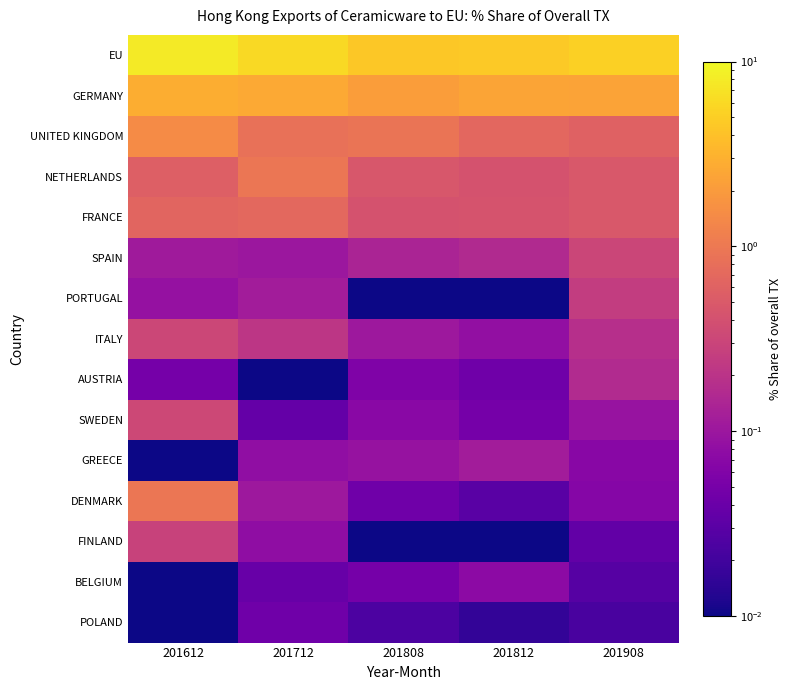

Reading left to right, transcribe all the data shown in this chart.

EU: 201612=8.0	201712=6.1	201808=4.6	201812=4.6	201908=5.2
GERMANY: 201612=2.9	201712=2.6	201808=2.1	201812=2.4	201908=2.4
UNITED KINGDOM: 201612=1.5	201712=0.8	201808=0.9	201812=0.7	201908=0.6
NETHERLANDS: 201612=0.6	201712=1.0	201808=0.5	201812=0.4	201908=0.5
FRANCE: 201612=0.7	201712=0.7	201808=0.4	201812=0.4	201908=0.5
SPAIN: 201612=0.1	201712=0.1	201808=0.1	201812=0.2	201908=0.3
PORTUGAL: 201612=0.1	201712=0.1	201808=0.0	201812=0.0	201908=0.2
ITALY: 201612=0.3	201712=0.2	201808=0.1	201812=0.1	201908=0.2
AUSTRIA: 201612=0.0	201712=0.0	201808=0.1	201812=0.0	201908=0.2
SWEDEN: 201612=0.3	201712=0.0	201808=0.1	201812=0.0	201908=0.1
GREECE: 201612=0.0	201712=0.1	201808=0.1	201812=0.1	201908=0.1
DENMARK: 201612=0.9	201712=0.1	201808=0.0	201812=0.0	201908=0.1
FINLAND: 201612=0.3	201712=0.1	201808=0.0	201812=0.0	201908=0.0
BELGIUM: 201612=0.0	201712=0.0	201808=0.0	201812=0.1	201908=0.0
POLAND: 201612=0.0	201712=0.0	201808=0.0	201812=0.0	201908=0.0